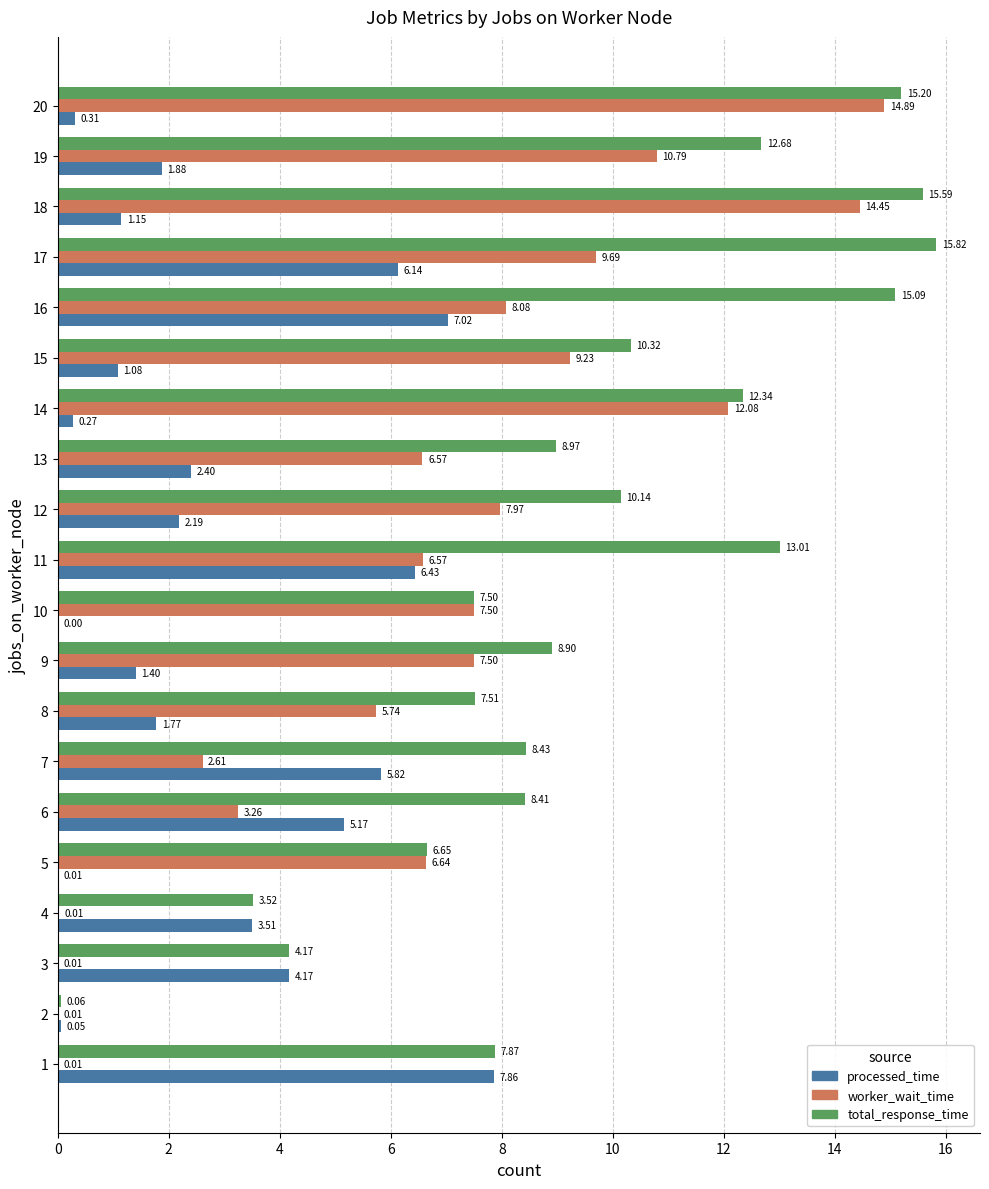

Is the value of processed_time at 9 greater than the value of worker_wait_time at 1?

Yes